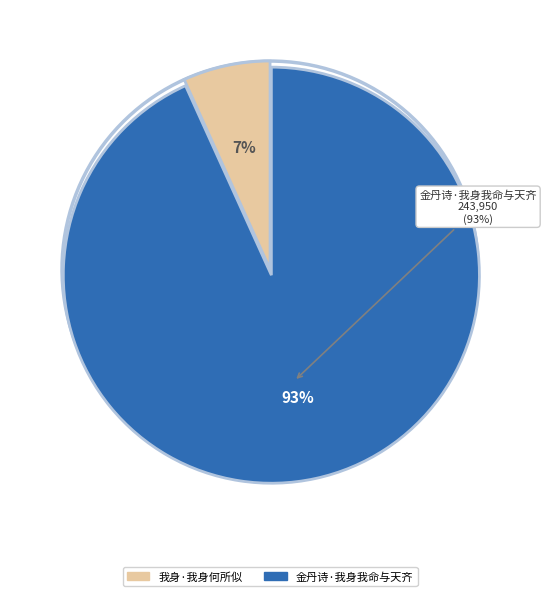

What is the change in value from 我身·我身何所似 to 金丹诗·我身我命与天齐?

+226232